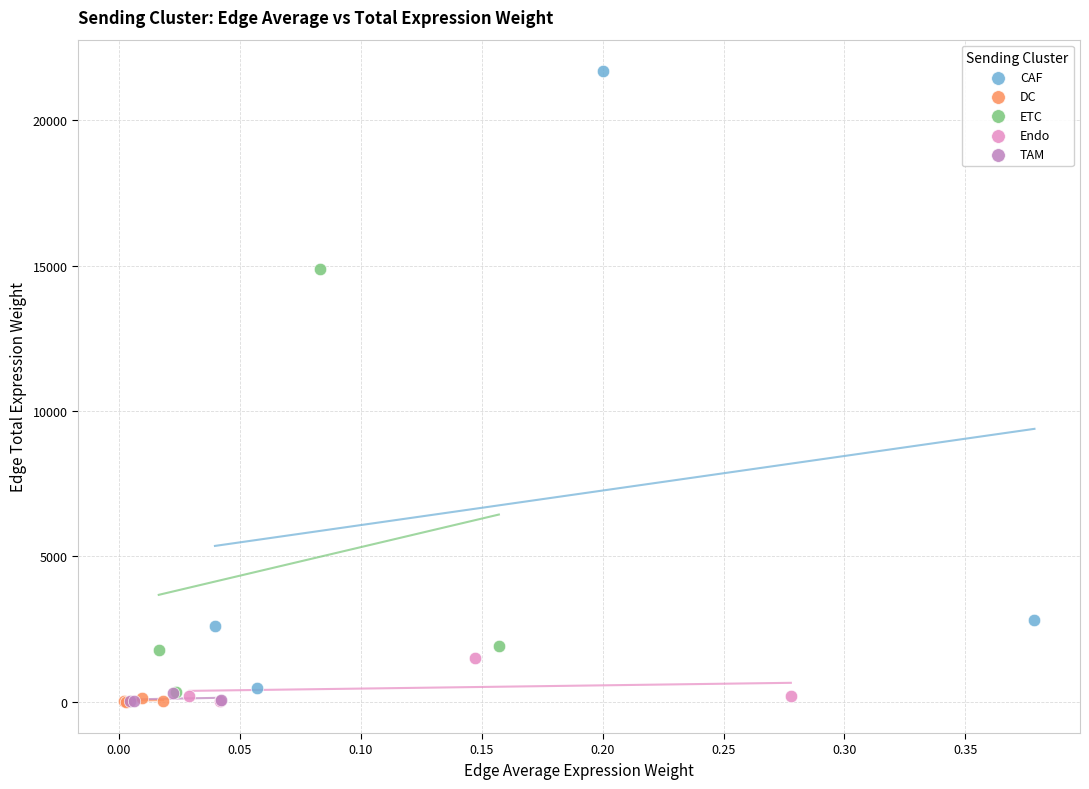

Which series has the largest Y range (max minus min)?

CAF